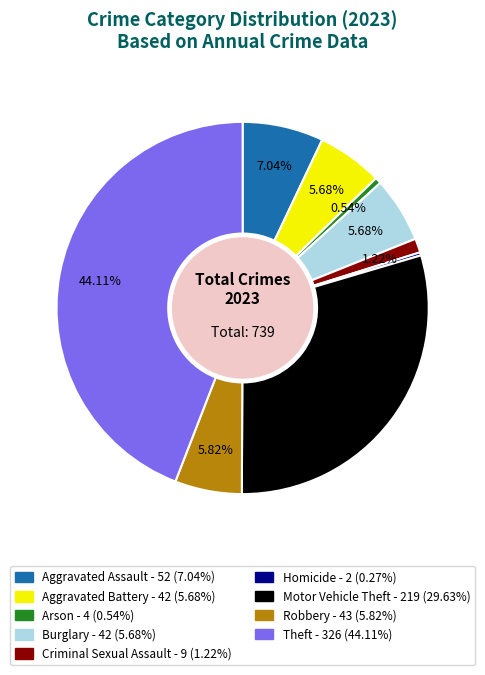

What percentage is the Arson slice, to the nearest percent?

1%